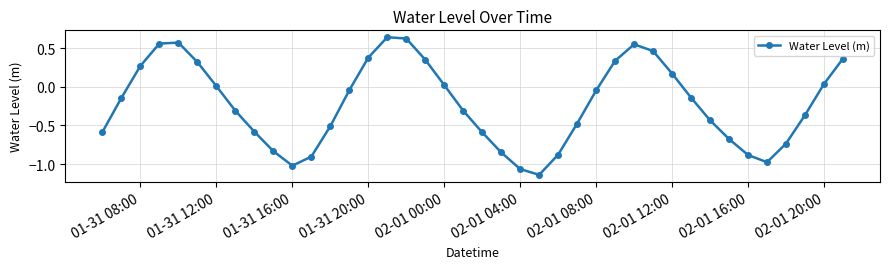

What is the value of the 9th point from the left?

-0.6